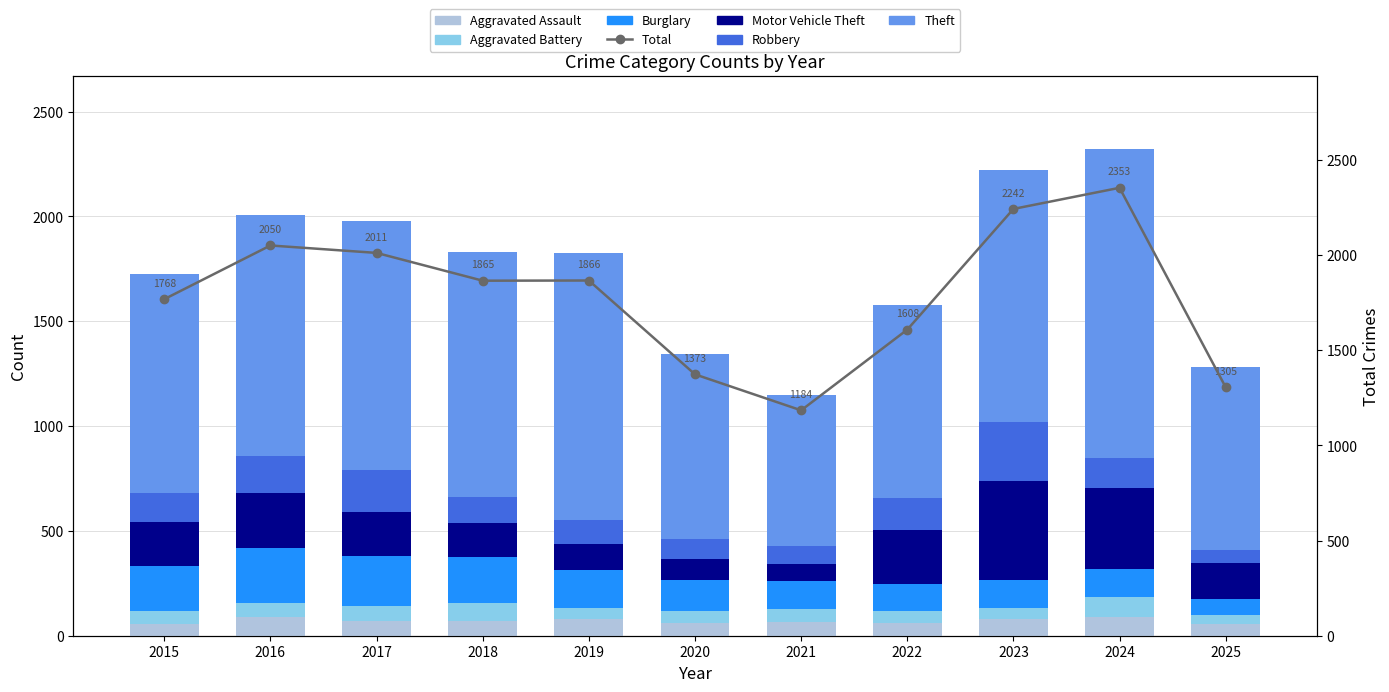

What is the minimum value for Aggravated Assault?

55